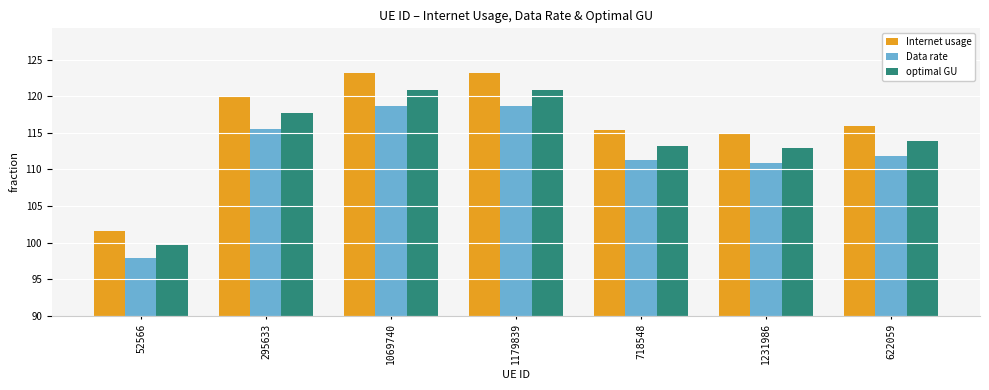

At 1179839, list the series in order from largest to smallest.

Internet usage, optimal GU, Data rate